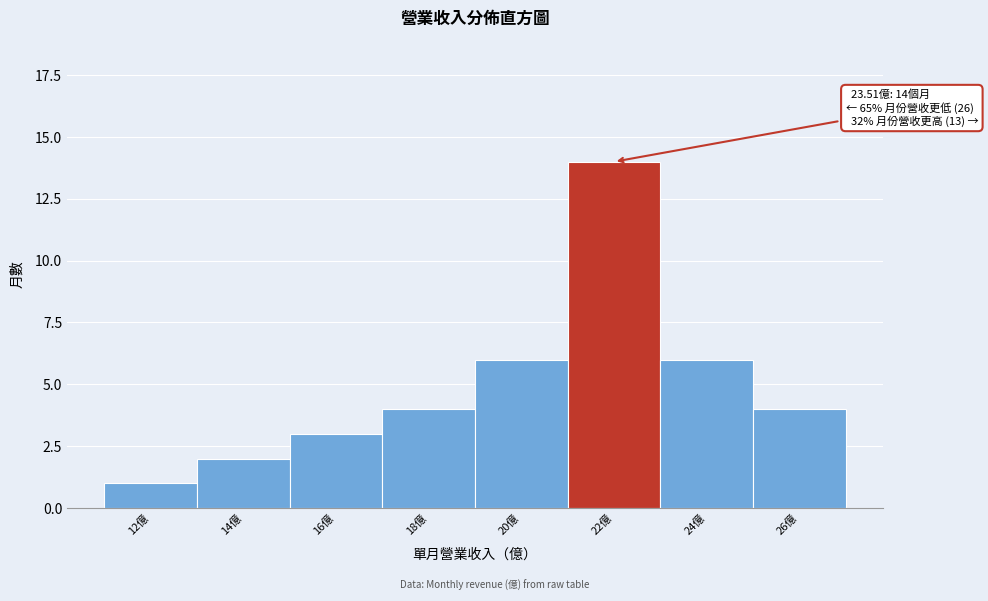

Reading right to left, extract all data points from this chart.

4	6	14	6	4	3	2	1